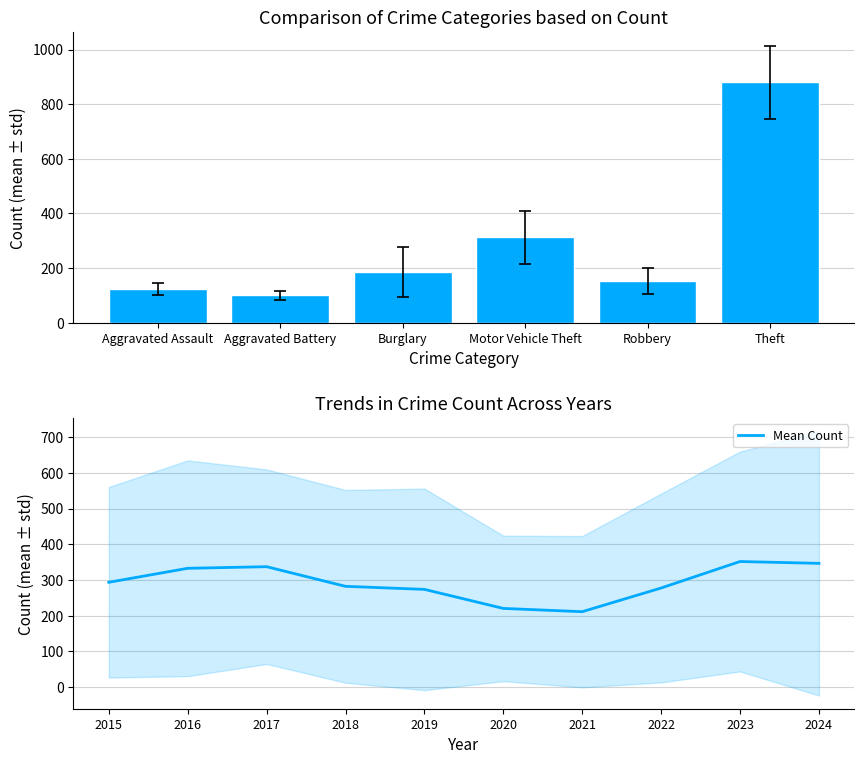

What is the highest value of the Mean Count series?

351.7